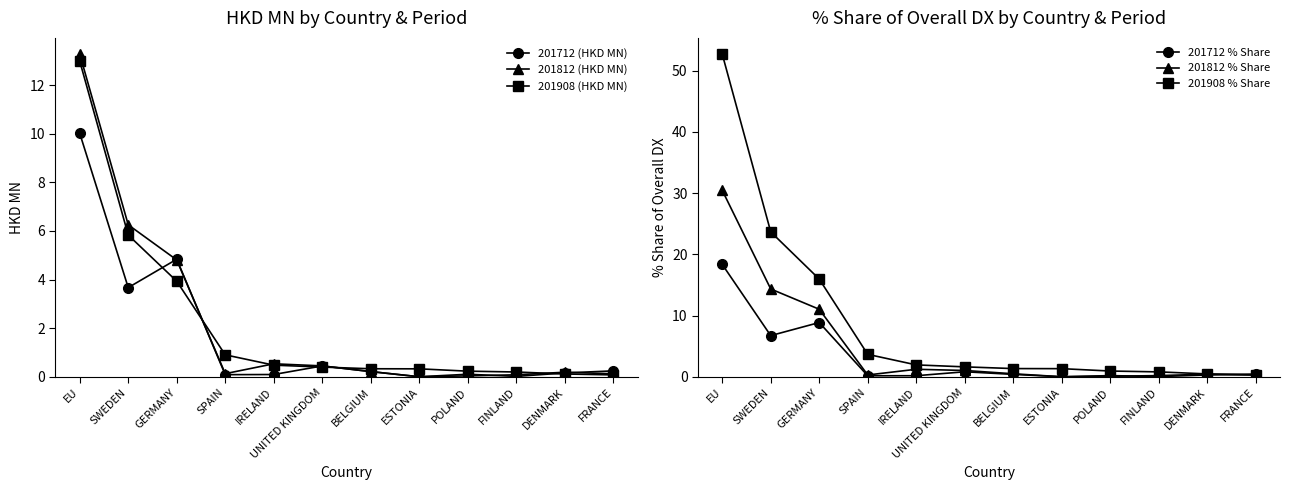

At which category does 201712 (HKD MN) reach its first local valley?

SWEDEN